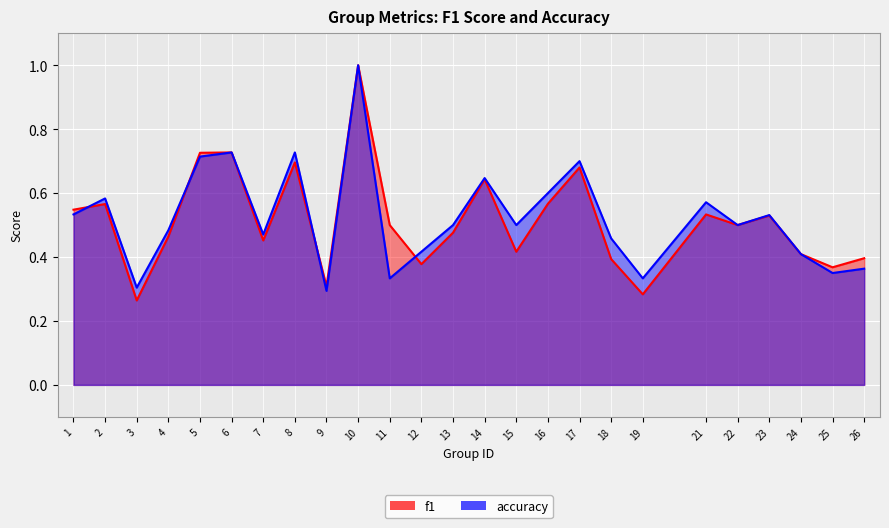

Which has a higher value, 16 or 4?

16